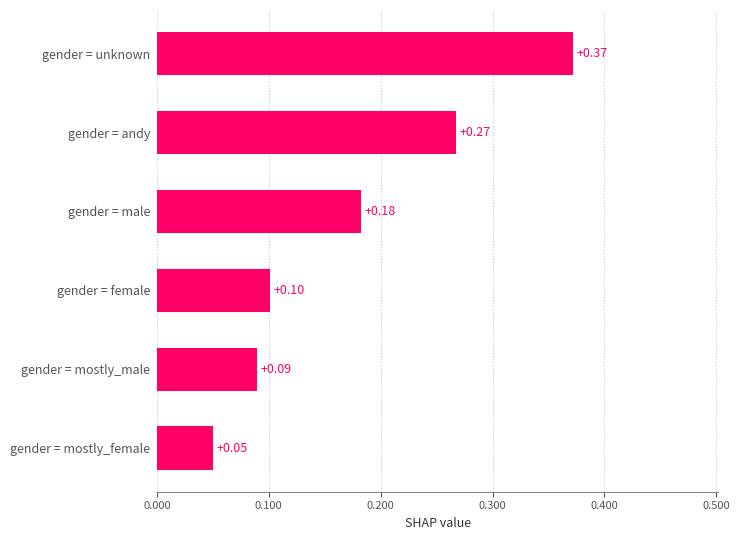

Which label corresponds to the smallest value in the chart?

gender = mostly_female